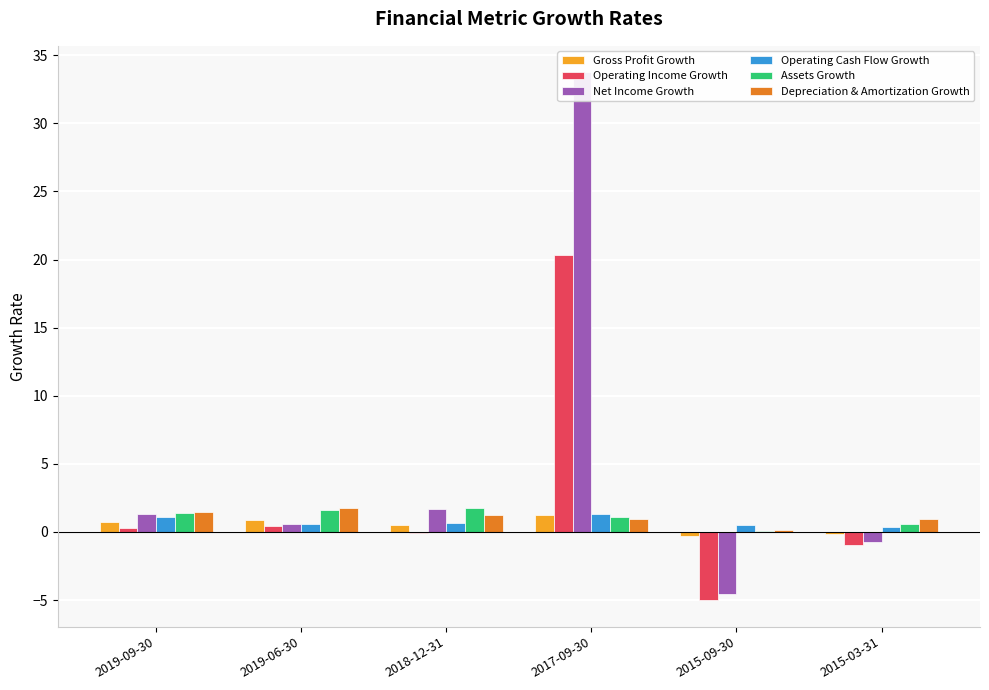

Between 2019-06-30 and 2015-09-30, which series saw the biggest shift?

Operating Income Growth